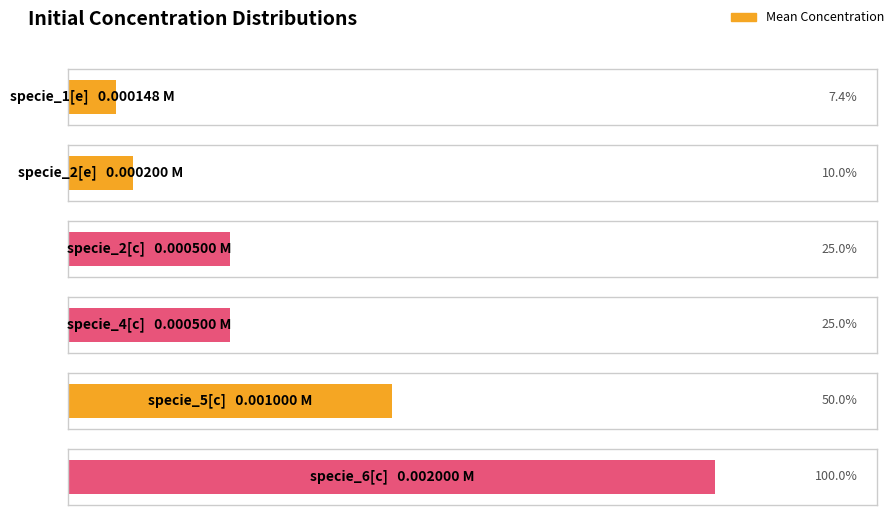

How many data points does each series have?

6